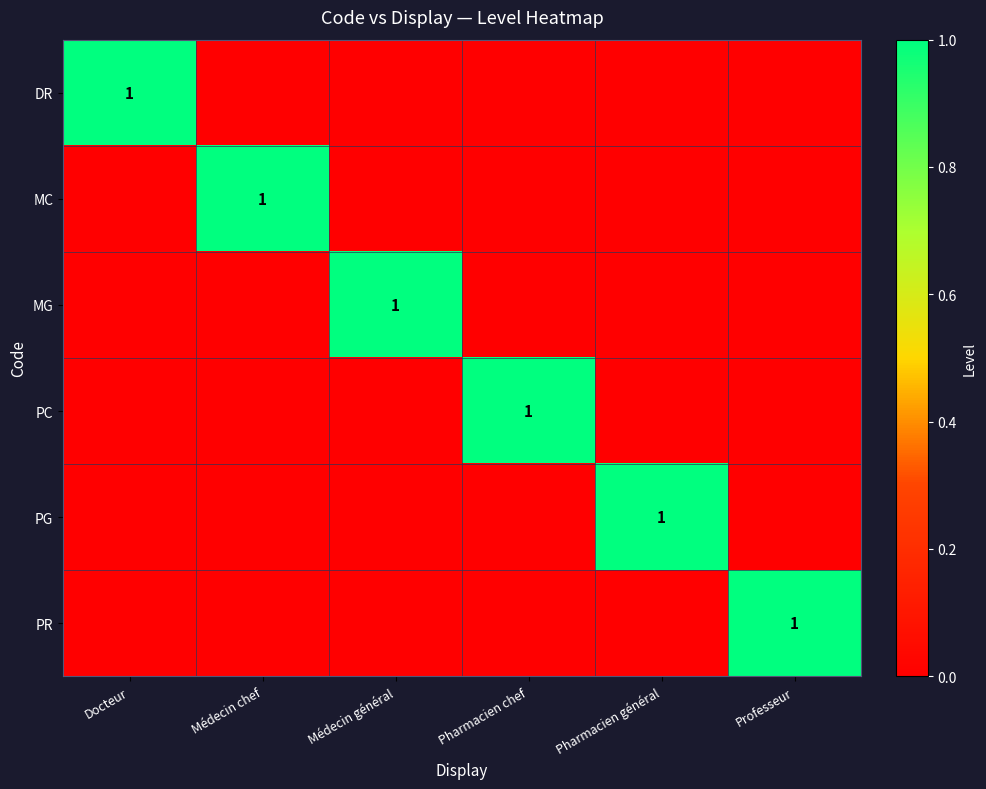

List the labels in order of PR value, smallest first.

Docteur, Médecin chef, Médecin général, Pharmacien chef, Pharmacien général, Professeur